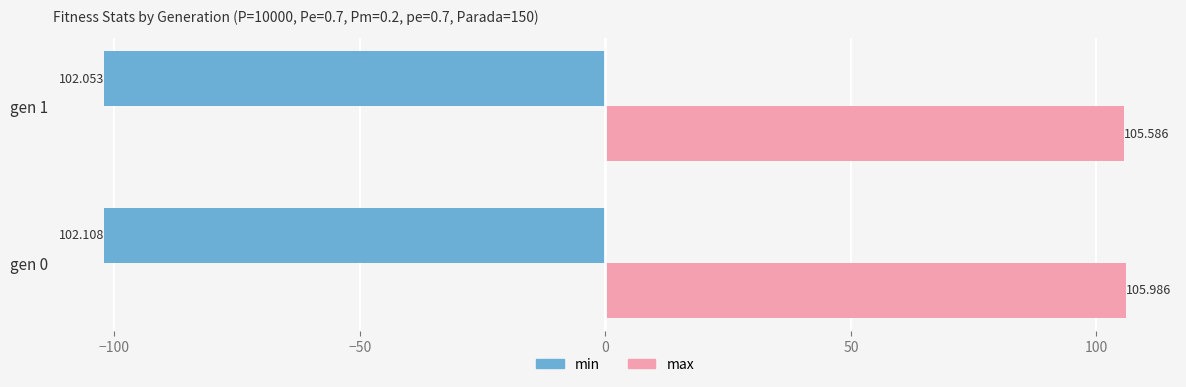

What is the difference between the maximum and minimum values in the min series?

0.1